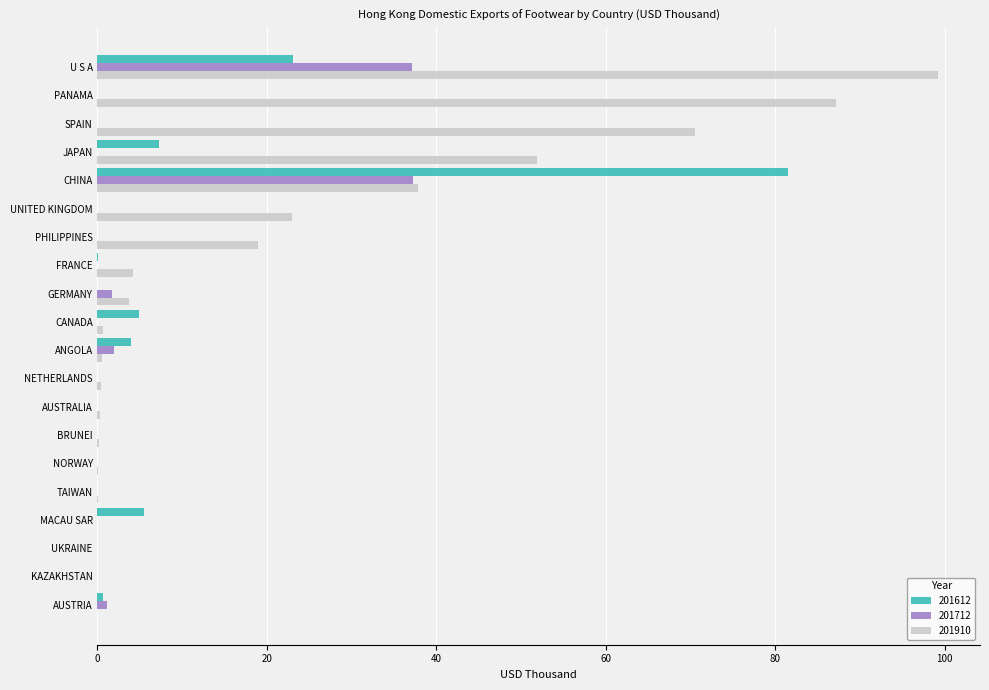

Is it true that 201910 equals 0.0 at TAIWAN?

True